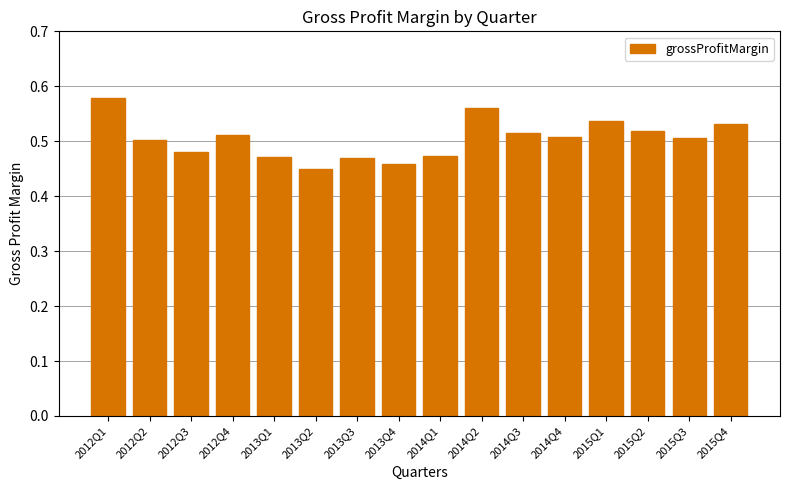

True or false: the data shows 0.8 at 2012Q3.

False